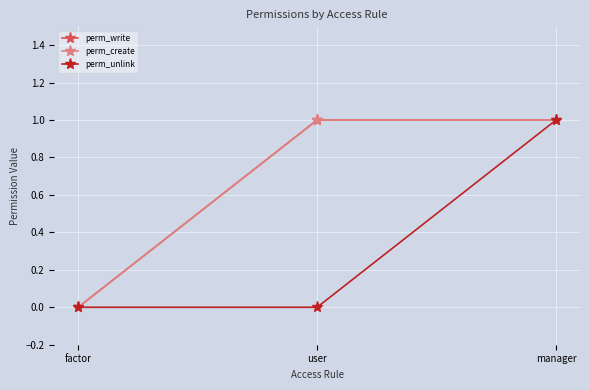

What is the label of the 1st point from the left?

factor